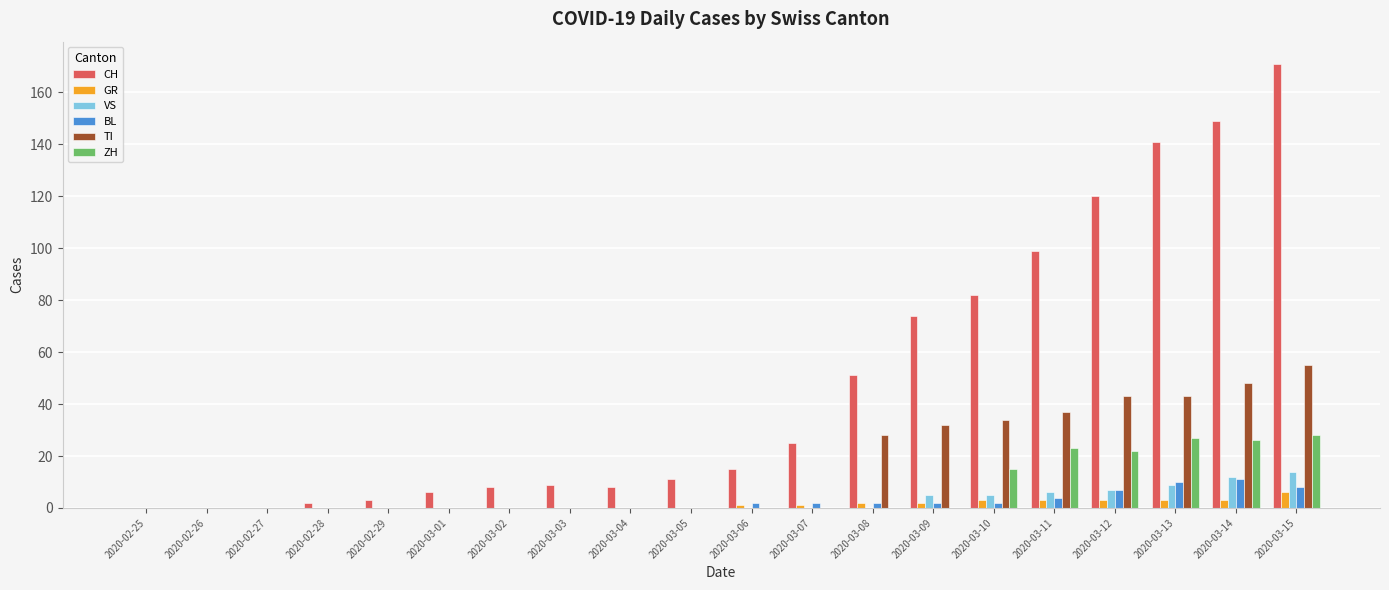

What is the sum of all BL values?

50